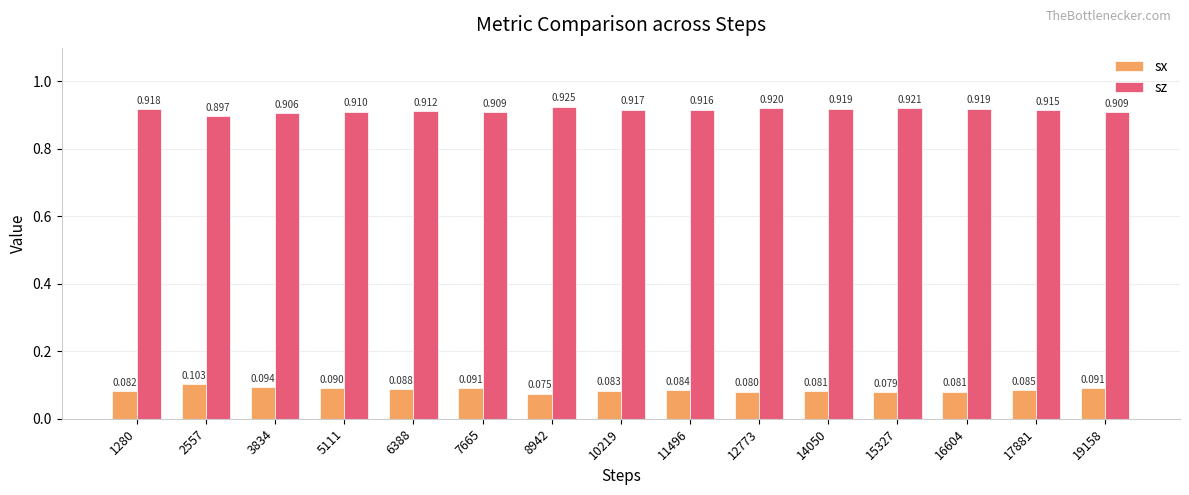

At how many categories does at least one series exceed 0?

15